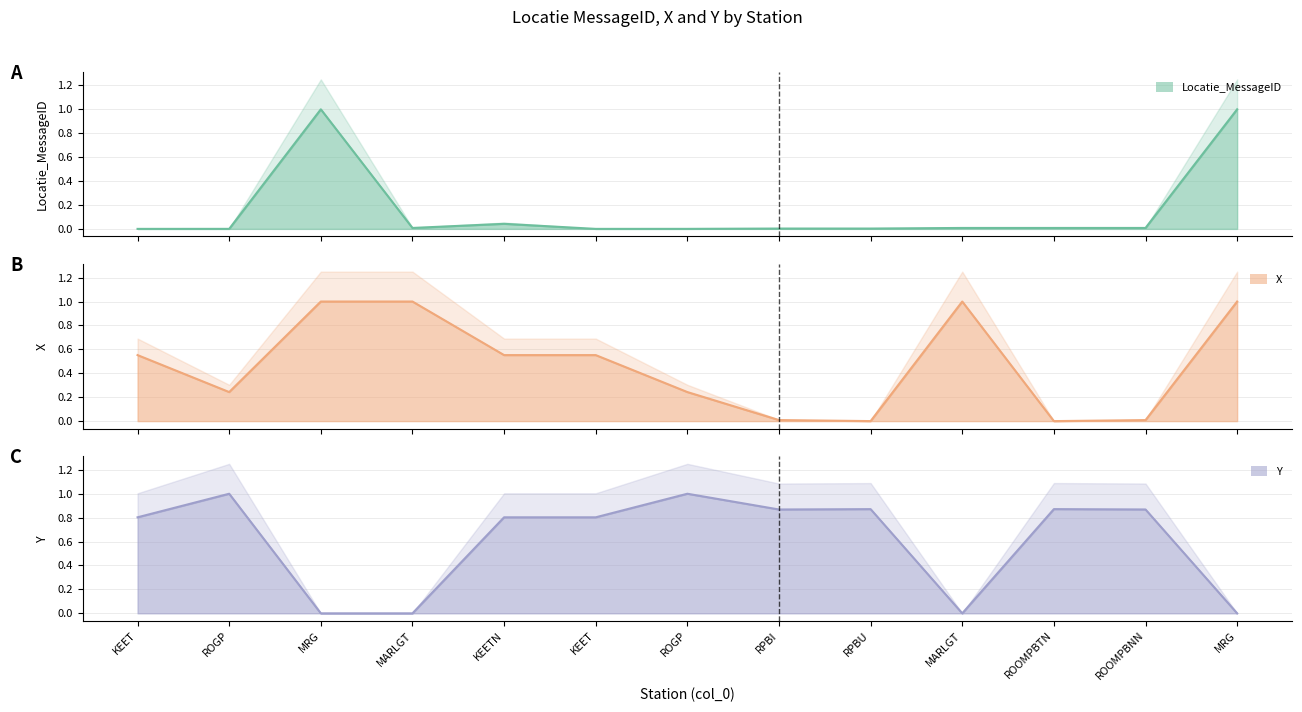

True or false: Locatie_MessageID has more than 2 points higher than both neighbors.

False